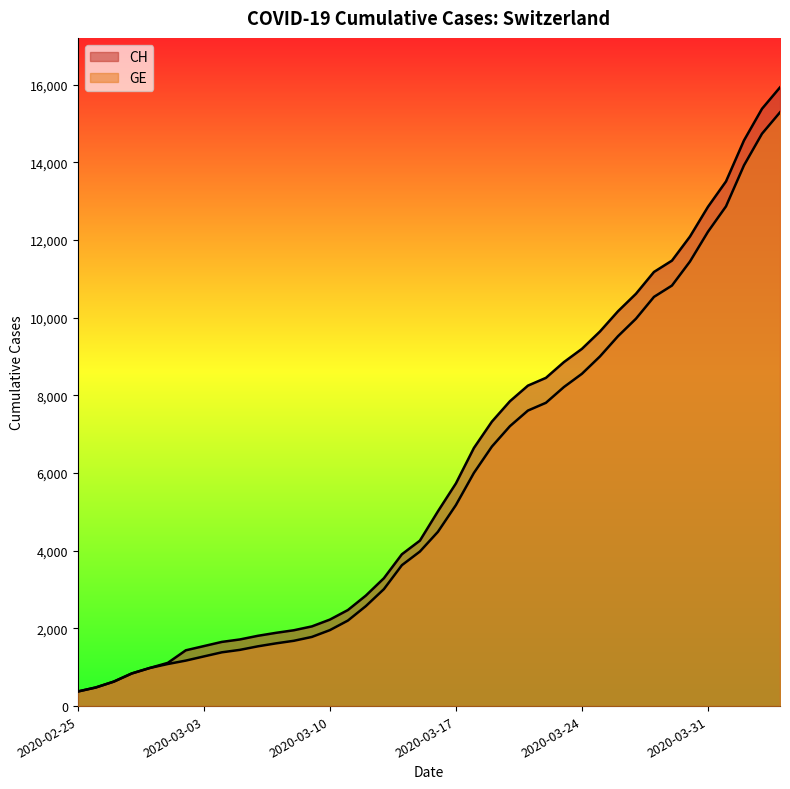

True or false: GE has more than 2 points higher than both neighbors.

False